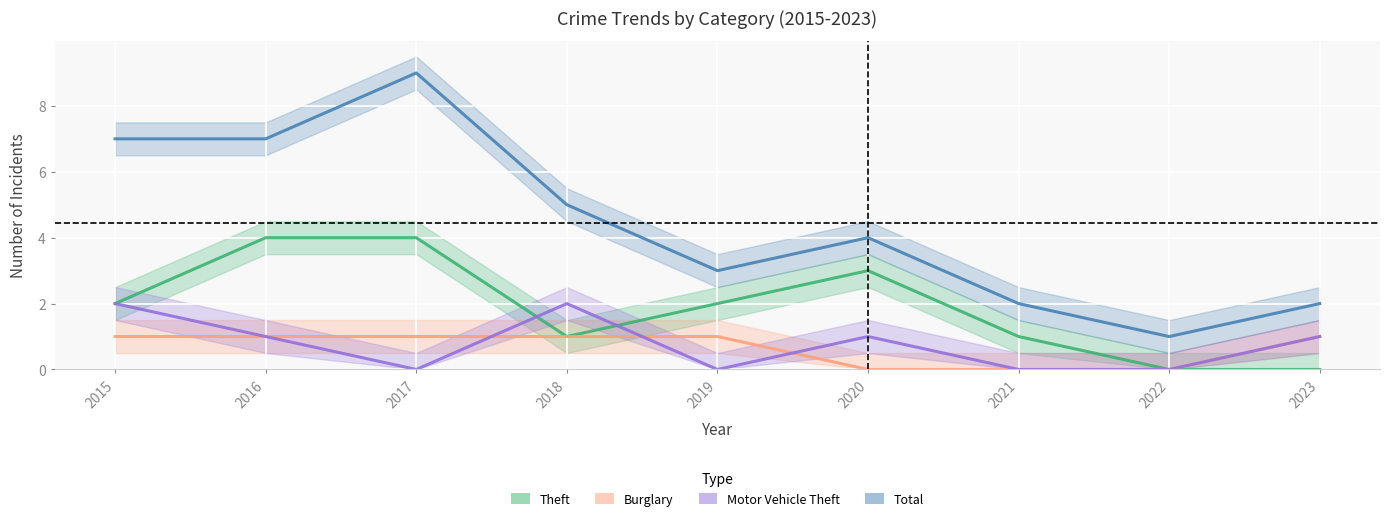

What is the total value across all series at 2017?

14